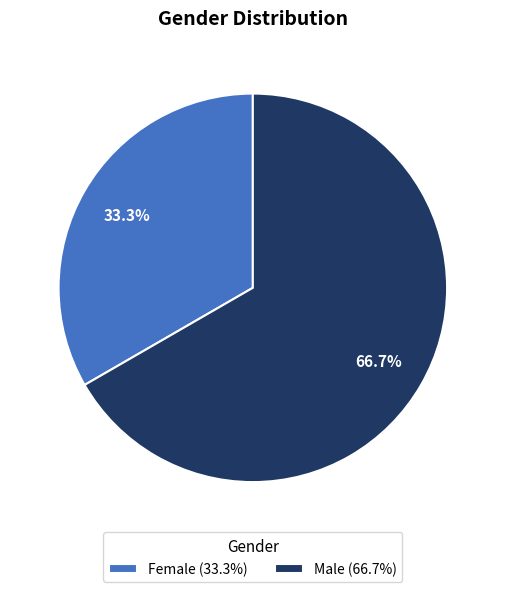

What is the ratio of the value at Female to the value at Male?

0.5